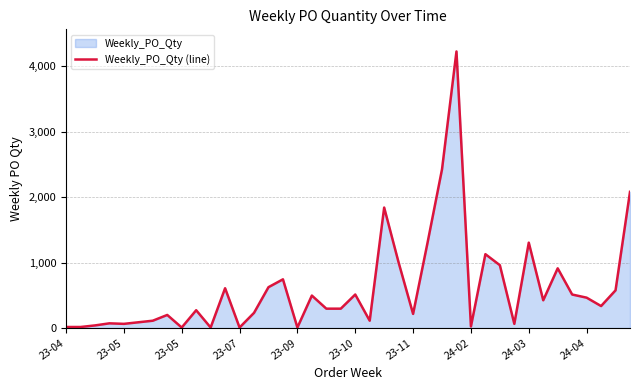

Where does the data first go above 336?

11